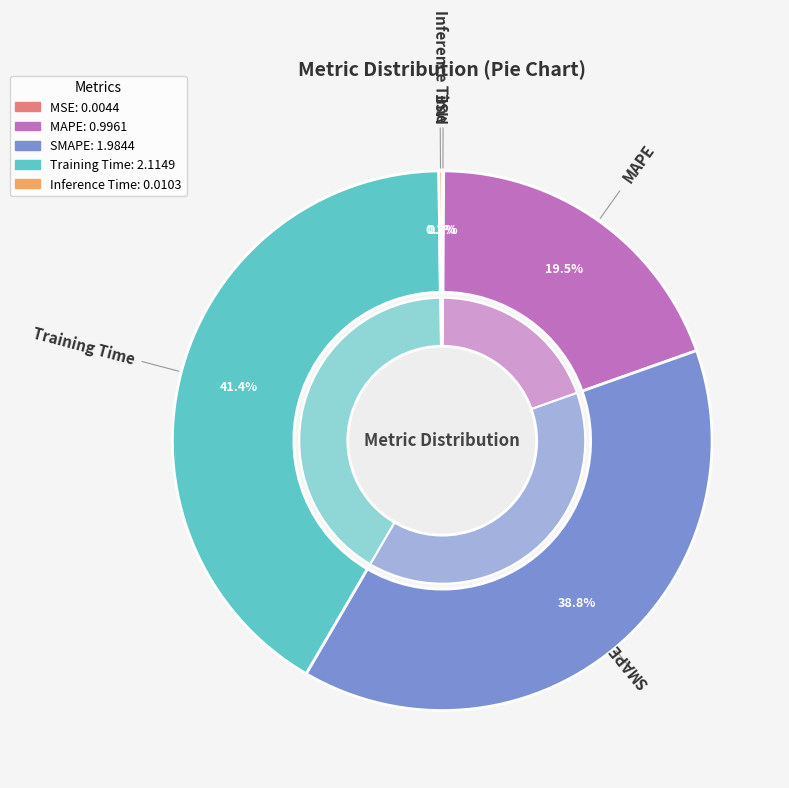

Is there a majority slice in this chart?

No